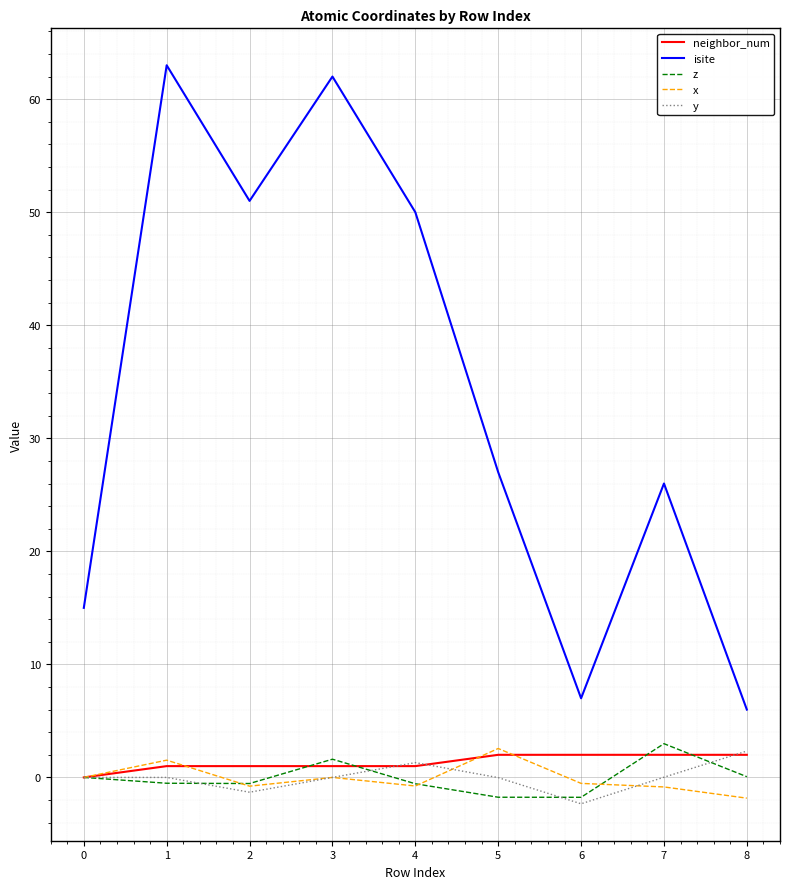

True or false: x and isite intersect in this chart.

False